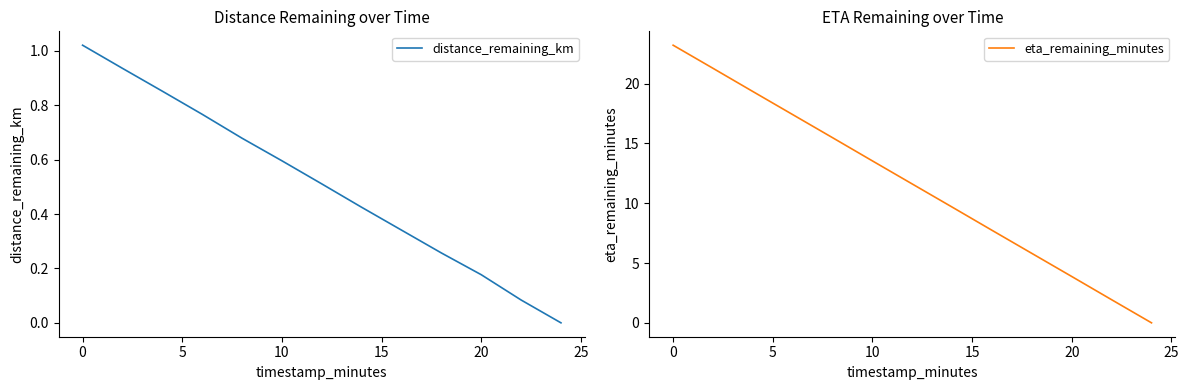

What is the maximum value for eta_remaining_minutes?

23.2